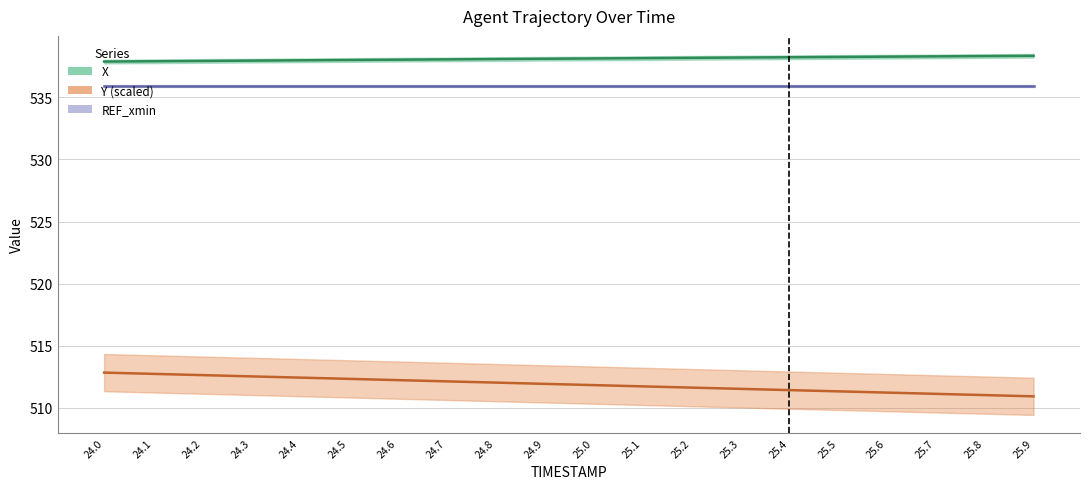

What is the approximate value of Y at 25.9?

510.9